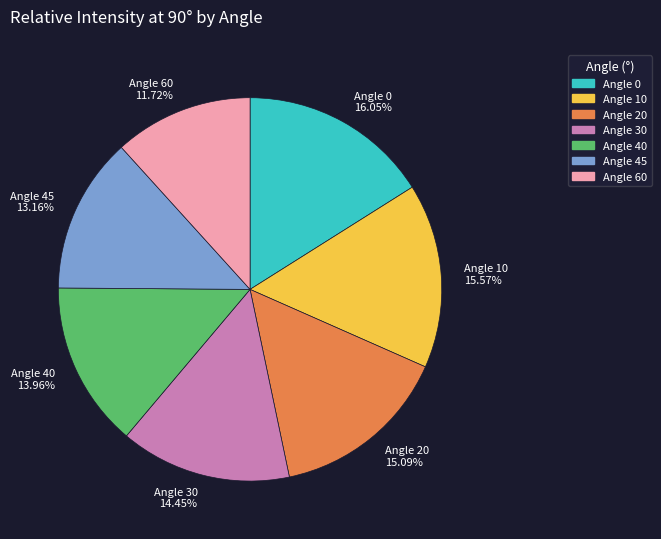

Combined, do Angle 60 11.72% and Angle 10 15.57% account for over 50%?

No